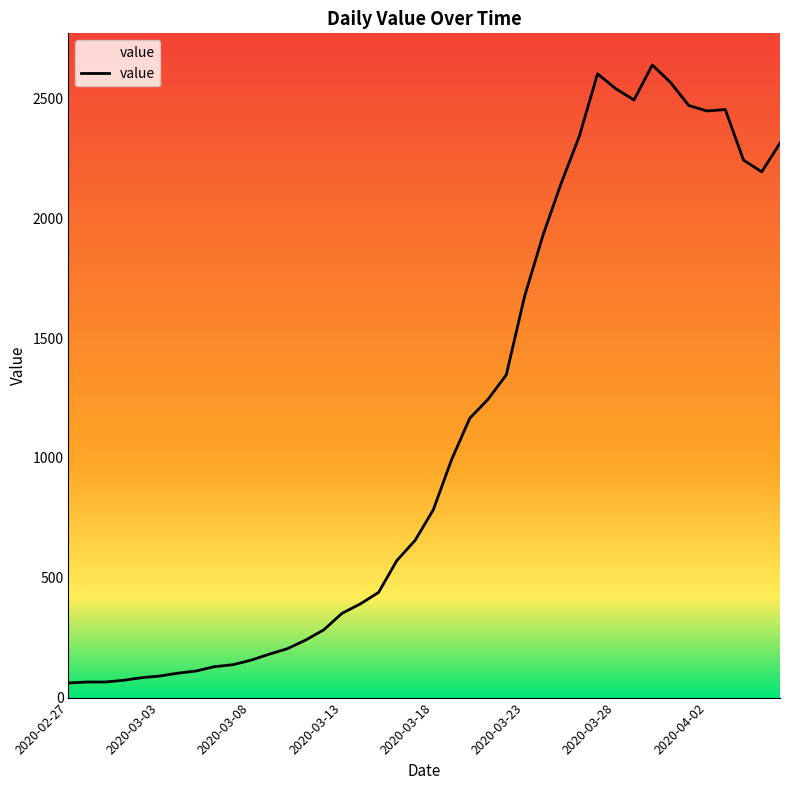

What is the maximum value shown in the chart?

2640